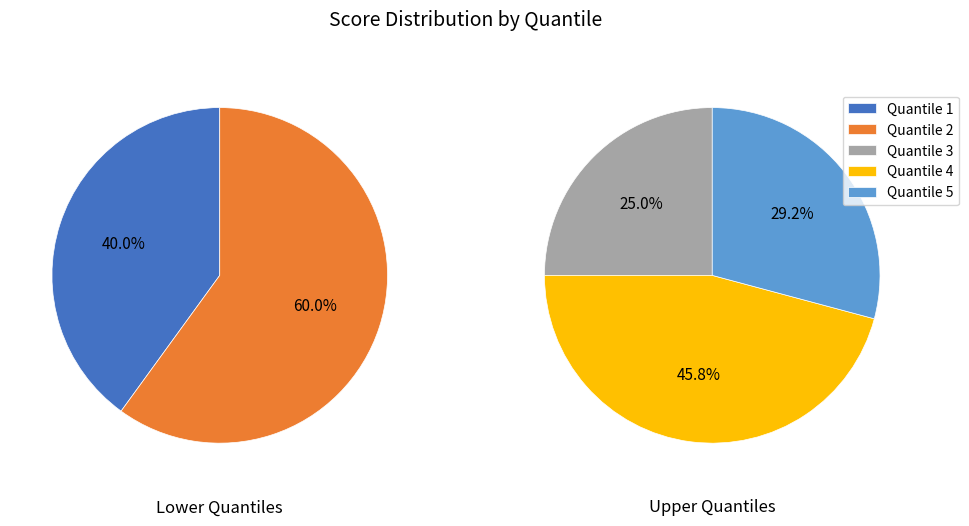

What is the change in value from Quantile 1 to Quantile 2?

+3